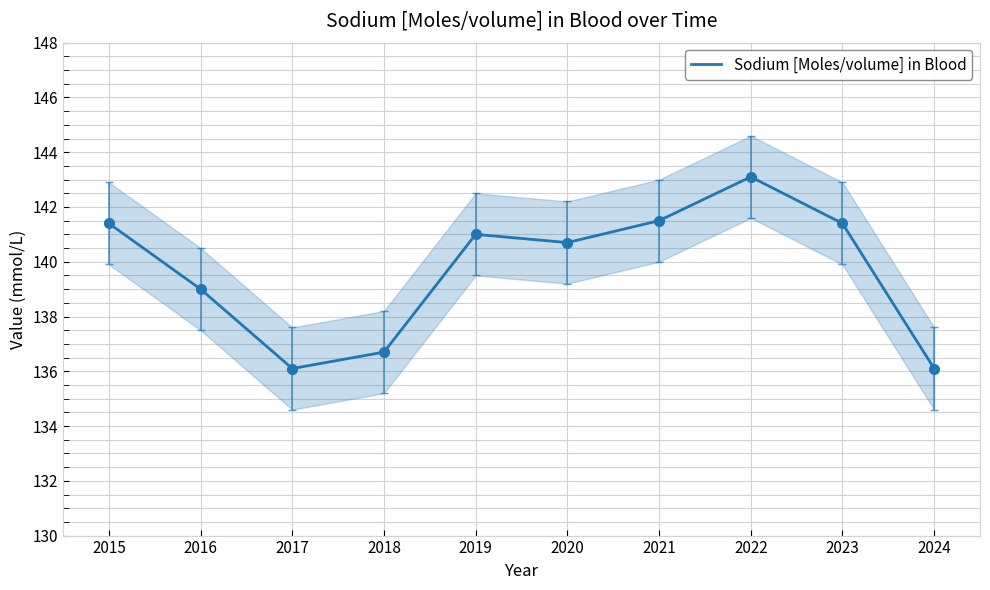

Where is the first local minimum?

2017